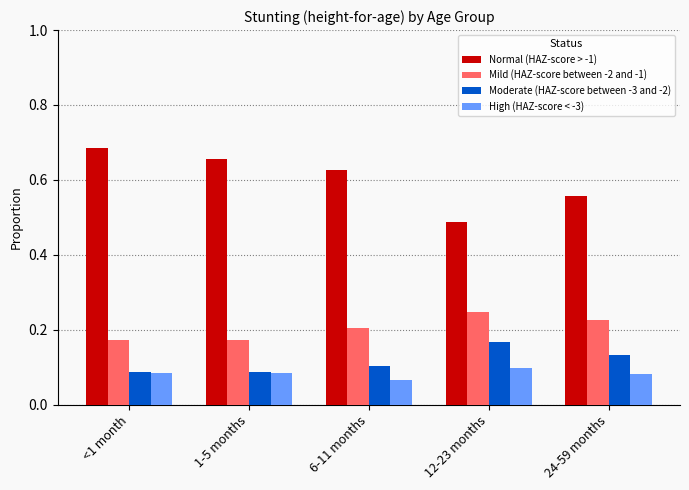

Between 1-5 months and 12-23 months, which series saw the biggest shift?

Normal (HAZ-score > -1)